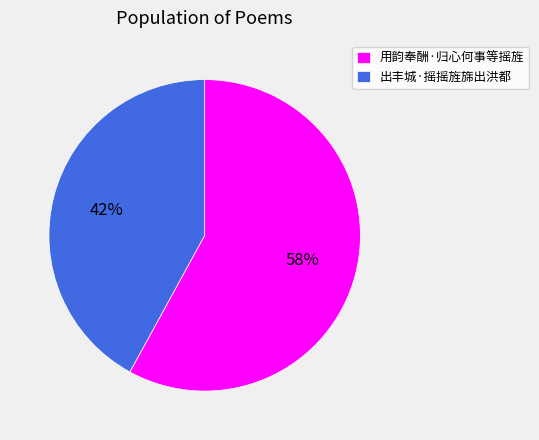

To the nearest percent, what is the average slice percentage?

50%